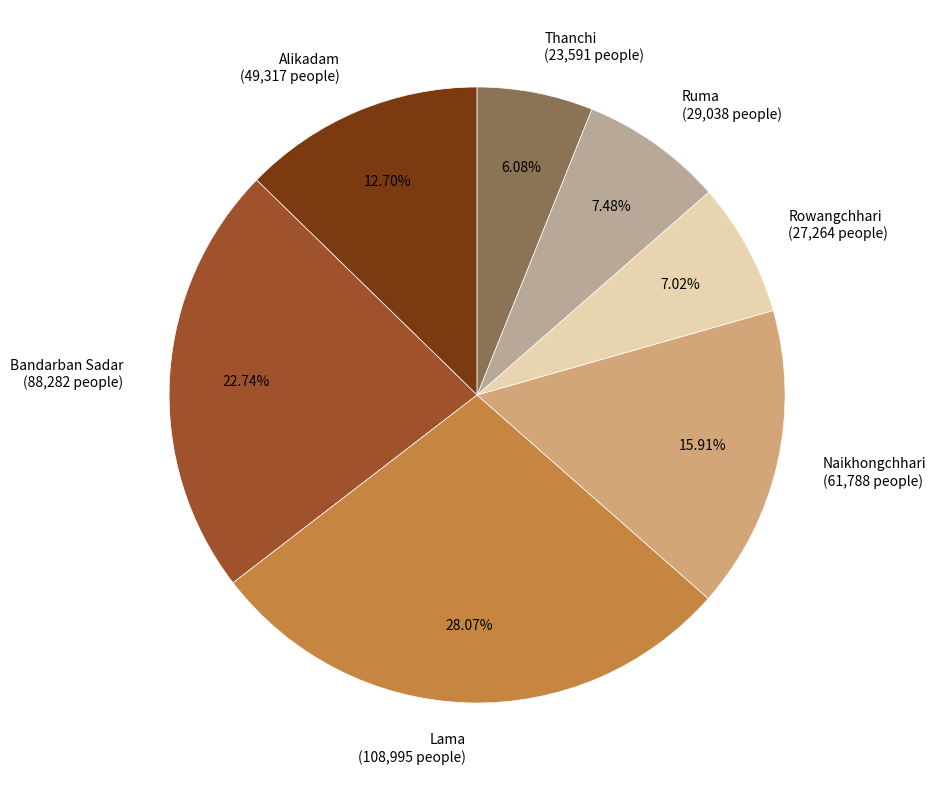

What percentage do Thanchi and Alikadam together represent?

18.8%